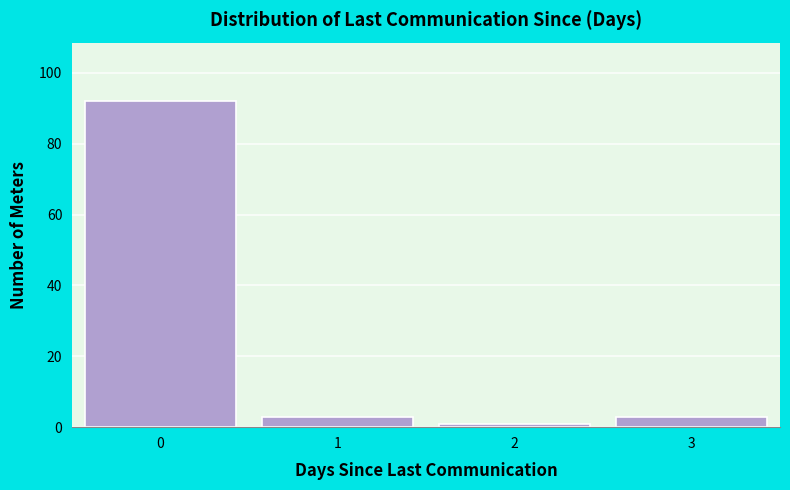

Reading right to left, list all the values displayed in this chart.

3	1	3	92